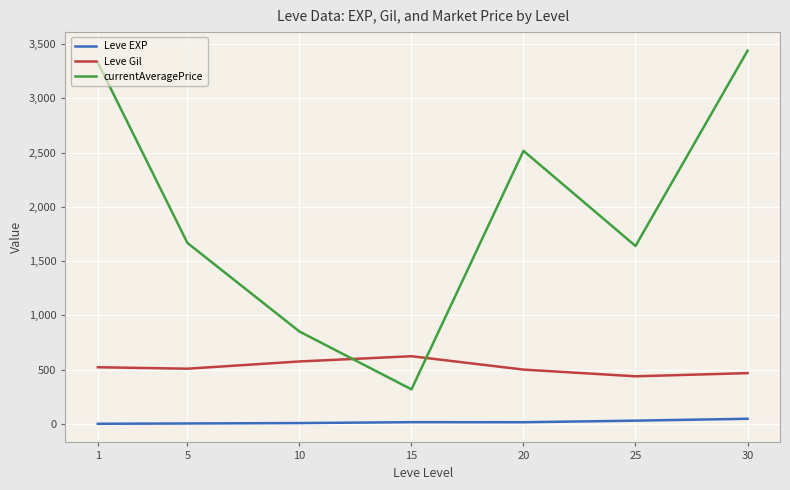

Which series has the largest range (max minus min)?

currentAveragePrice